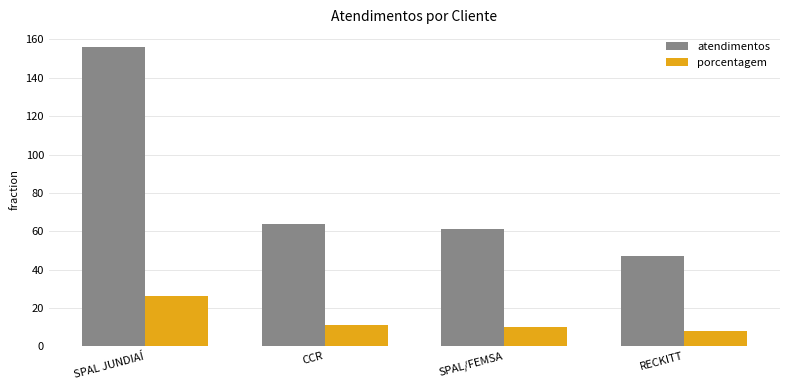

What is the label of the 1st bar from the right?

RECKITT